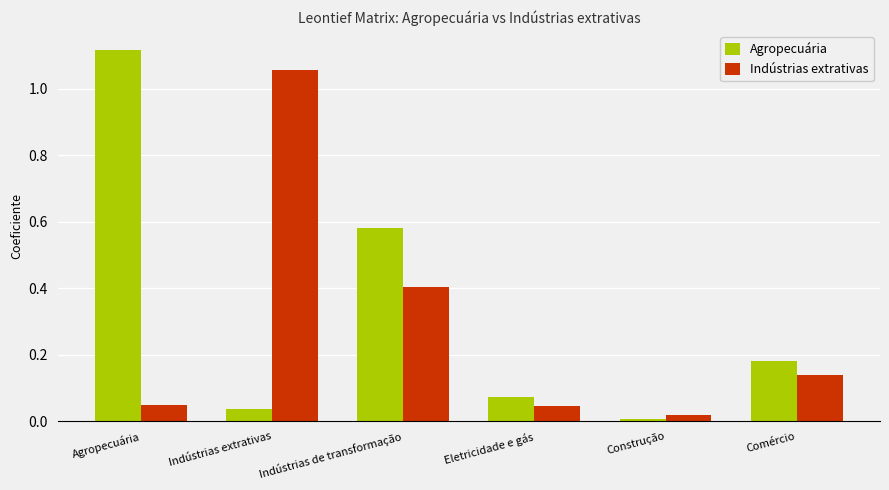

At Indústrias de transformação, list the series in order from largest to smallest.

Agropecuária, Indústrias extrativas